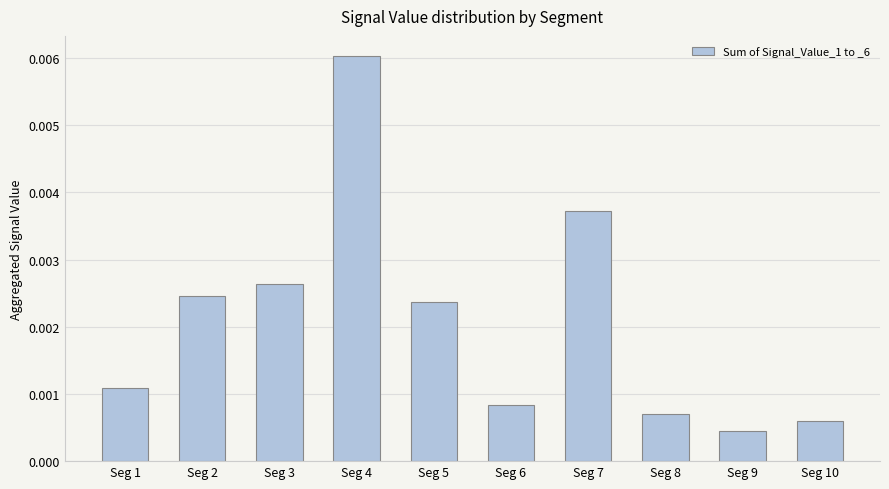

Are the bars horizontal?

No